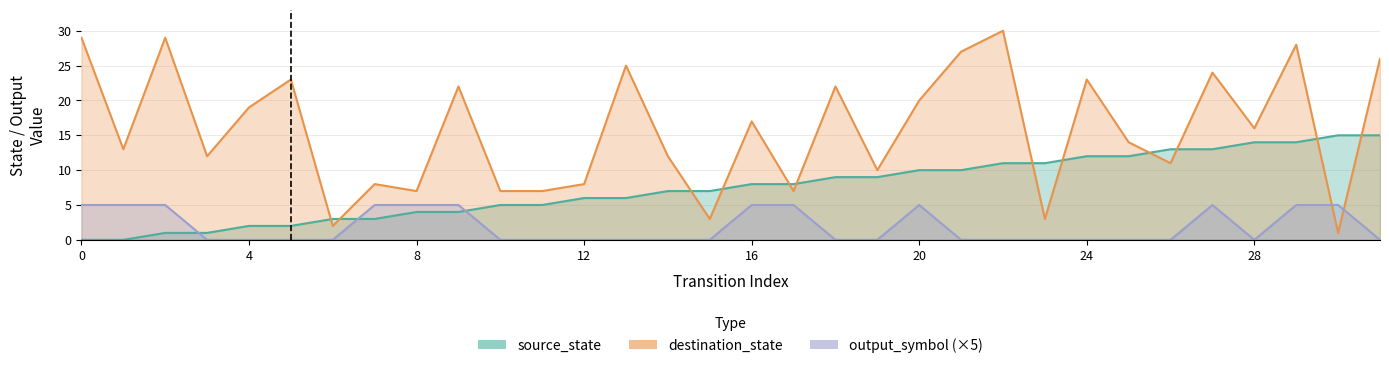

Read the destination_state value at 22.

30